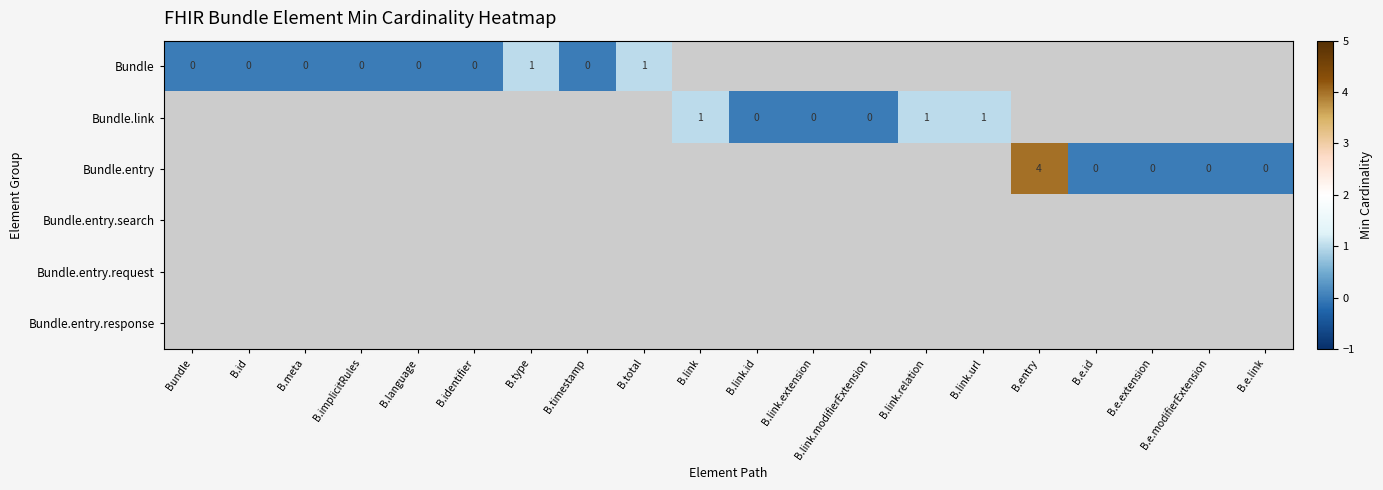

What is the greatest value displayed?

4.0